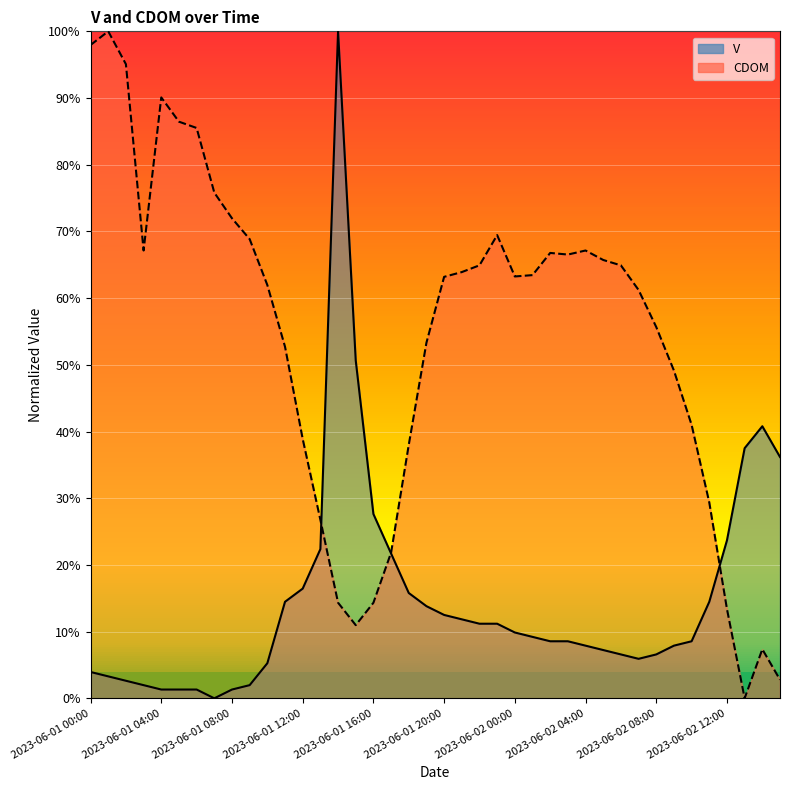

What is the difference between the highest and lowest values at 2023-06-01 03:00?

65.2